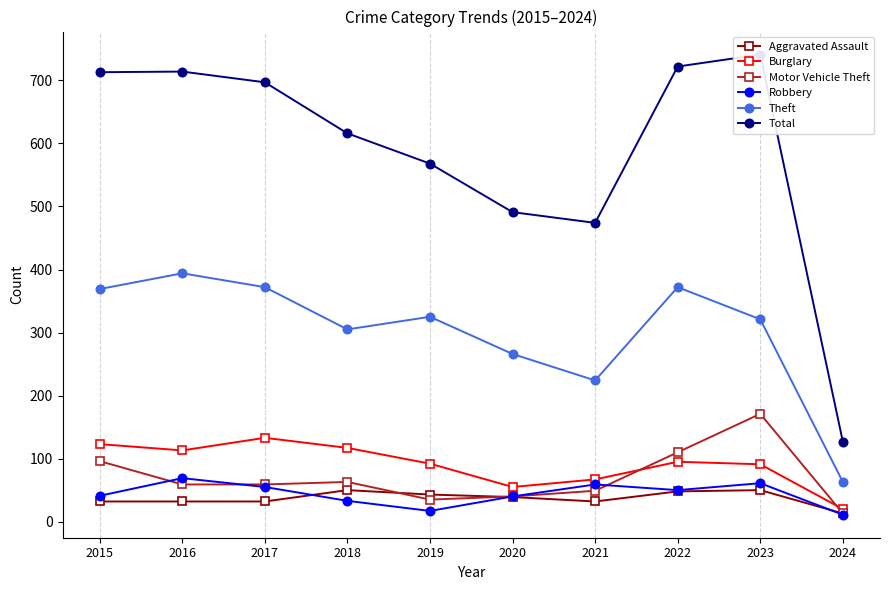

What is the difference between the Robbery values at 2024 and 2021?

48